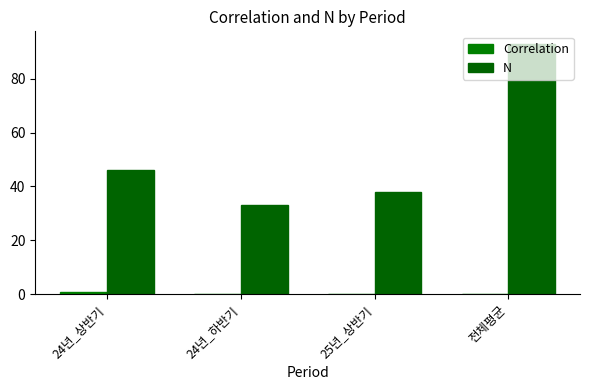

What is the sum of all N values?

210.0